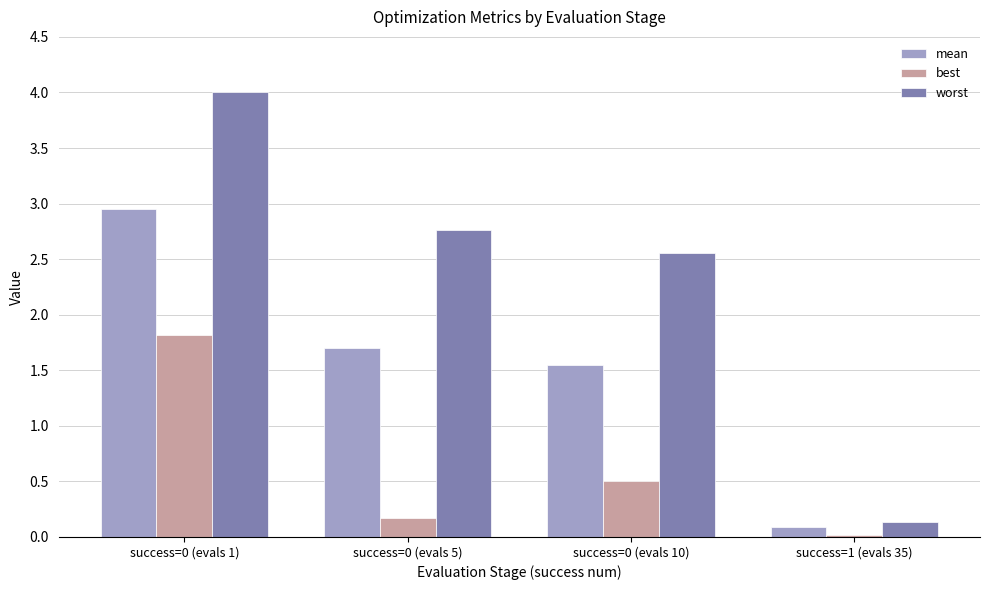

True or false: mean has a value of 0.8 at success=0 (evals 5).

False